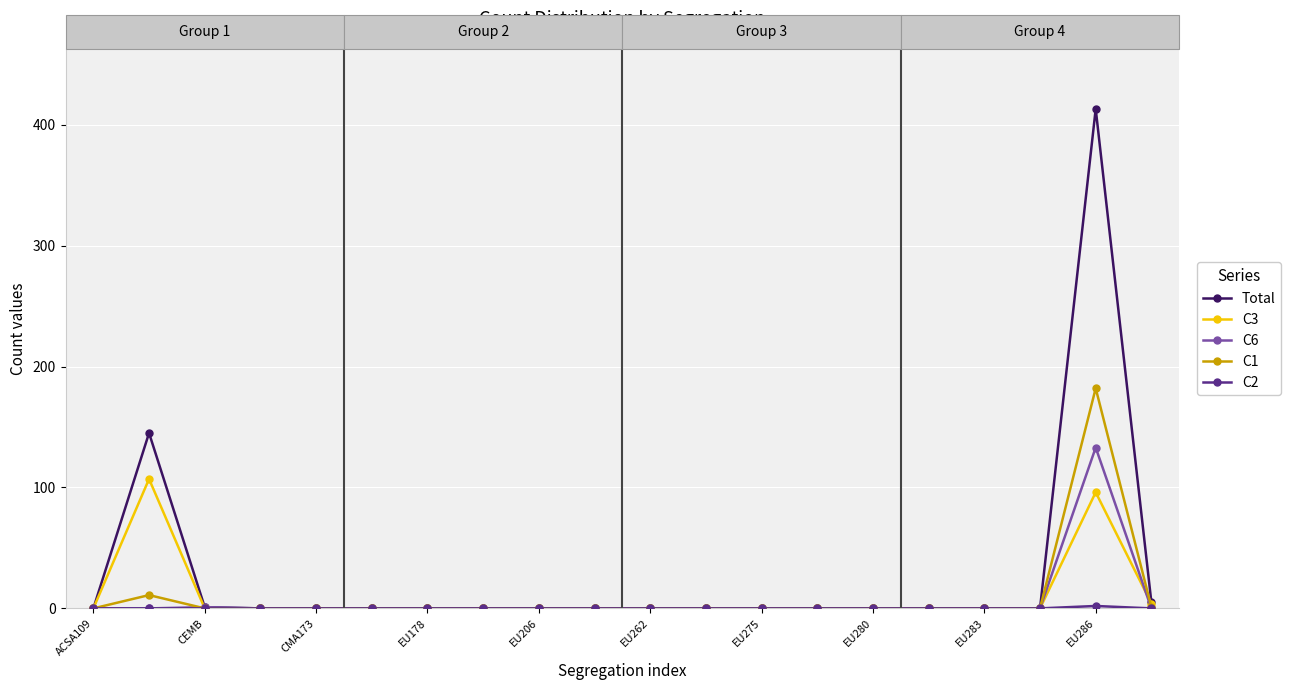

True or false: C3 has more than 1 points higher than both neighbors.

True